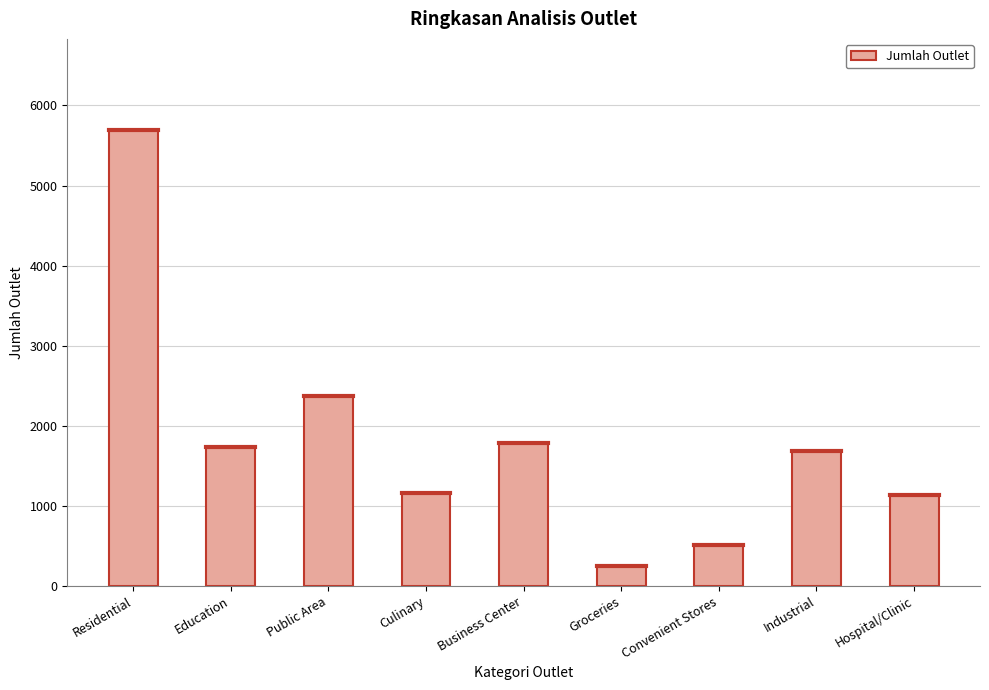

What is the label of the 3rd bar from the right?

Convenient Stores